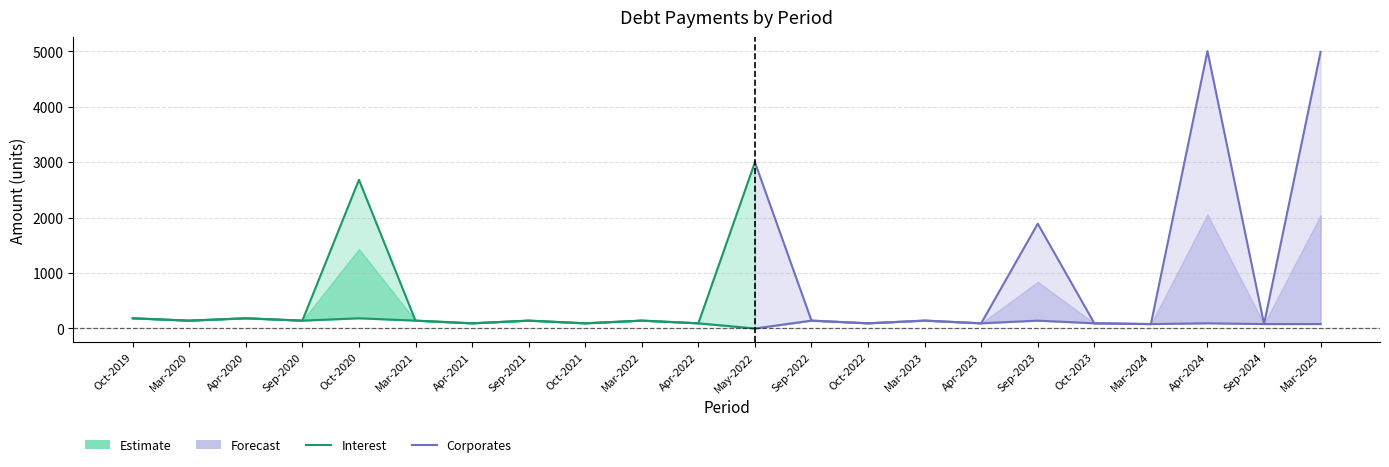

What is the difference between the Total values at Sep-2022 and Apr-2021?

47.9